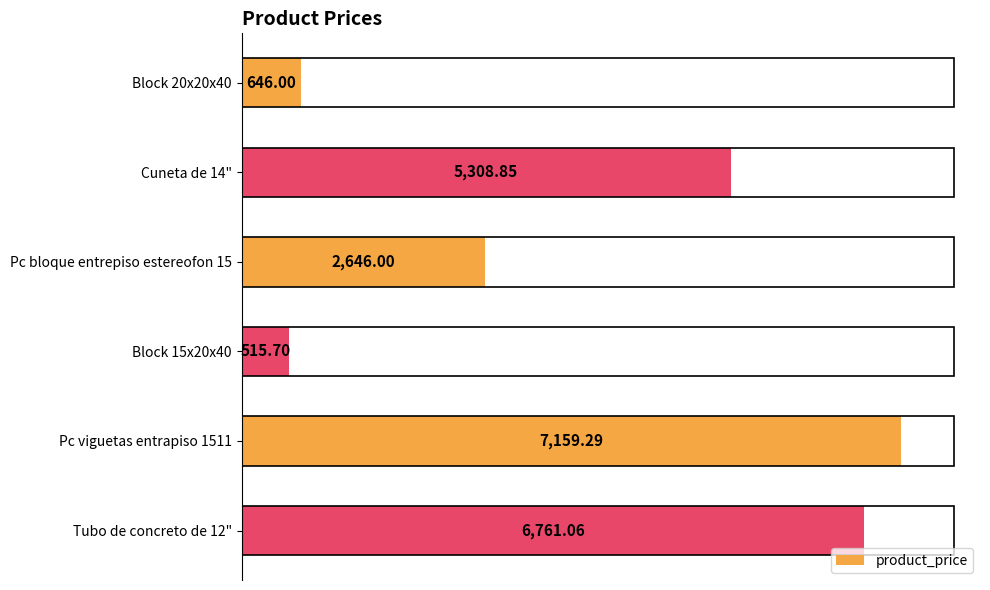

What is the change in value from Block 15x20x40 to Pc viguetas entrapiso 1511?

+6643.6